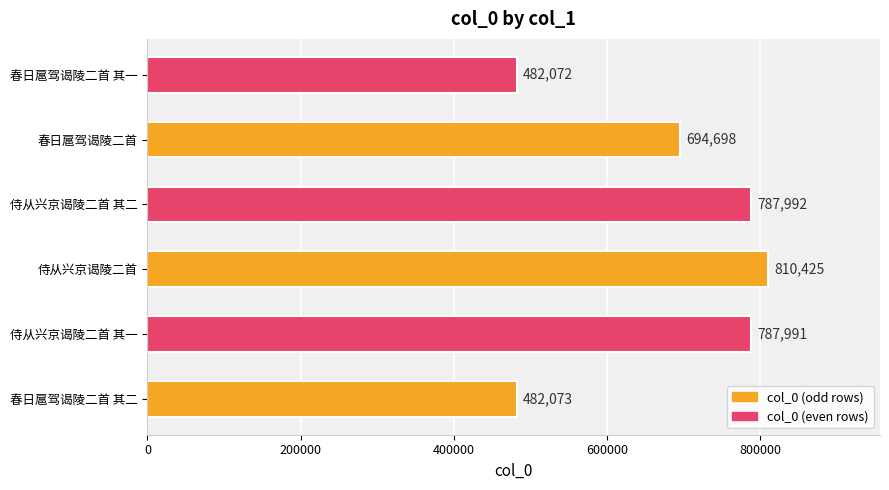

Reading bottom to top, transcribe all the data shown in this chart.

482073	787991	810425	787992	694698	482072